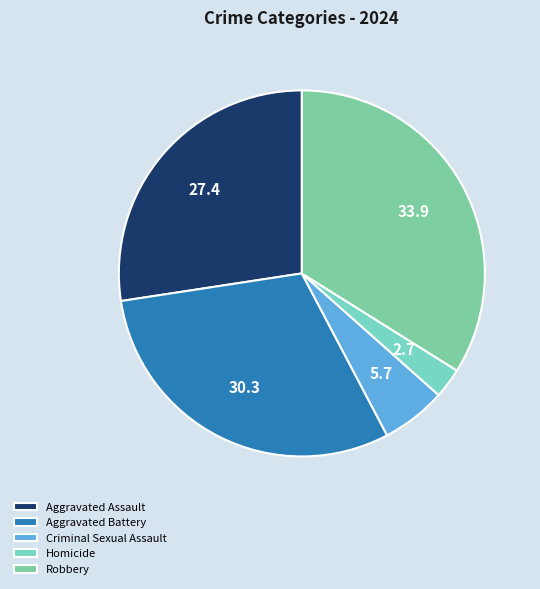

To the nearest percent, what is the difference between the largest and smallest slice percentages?

31%